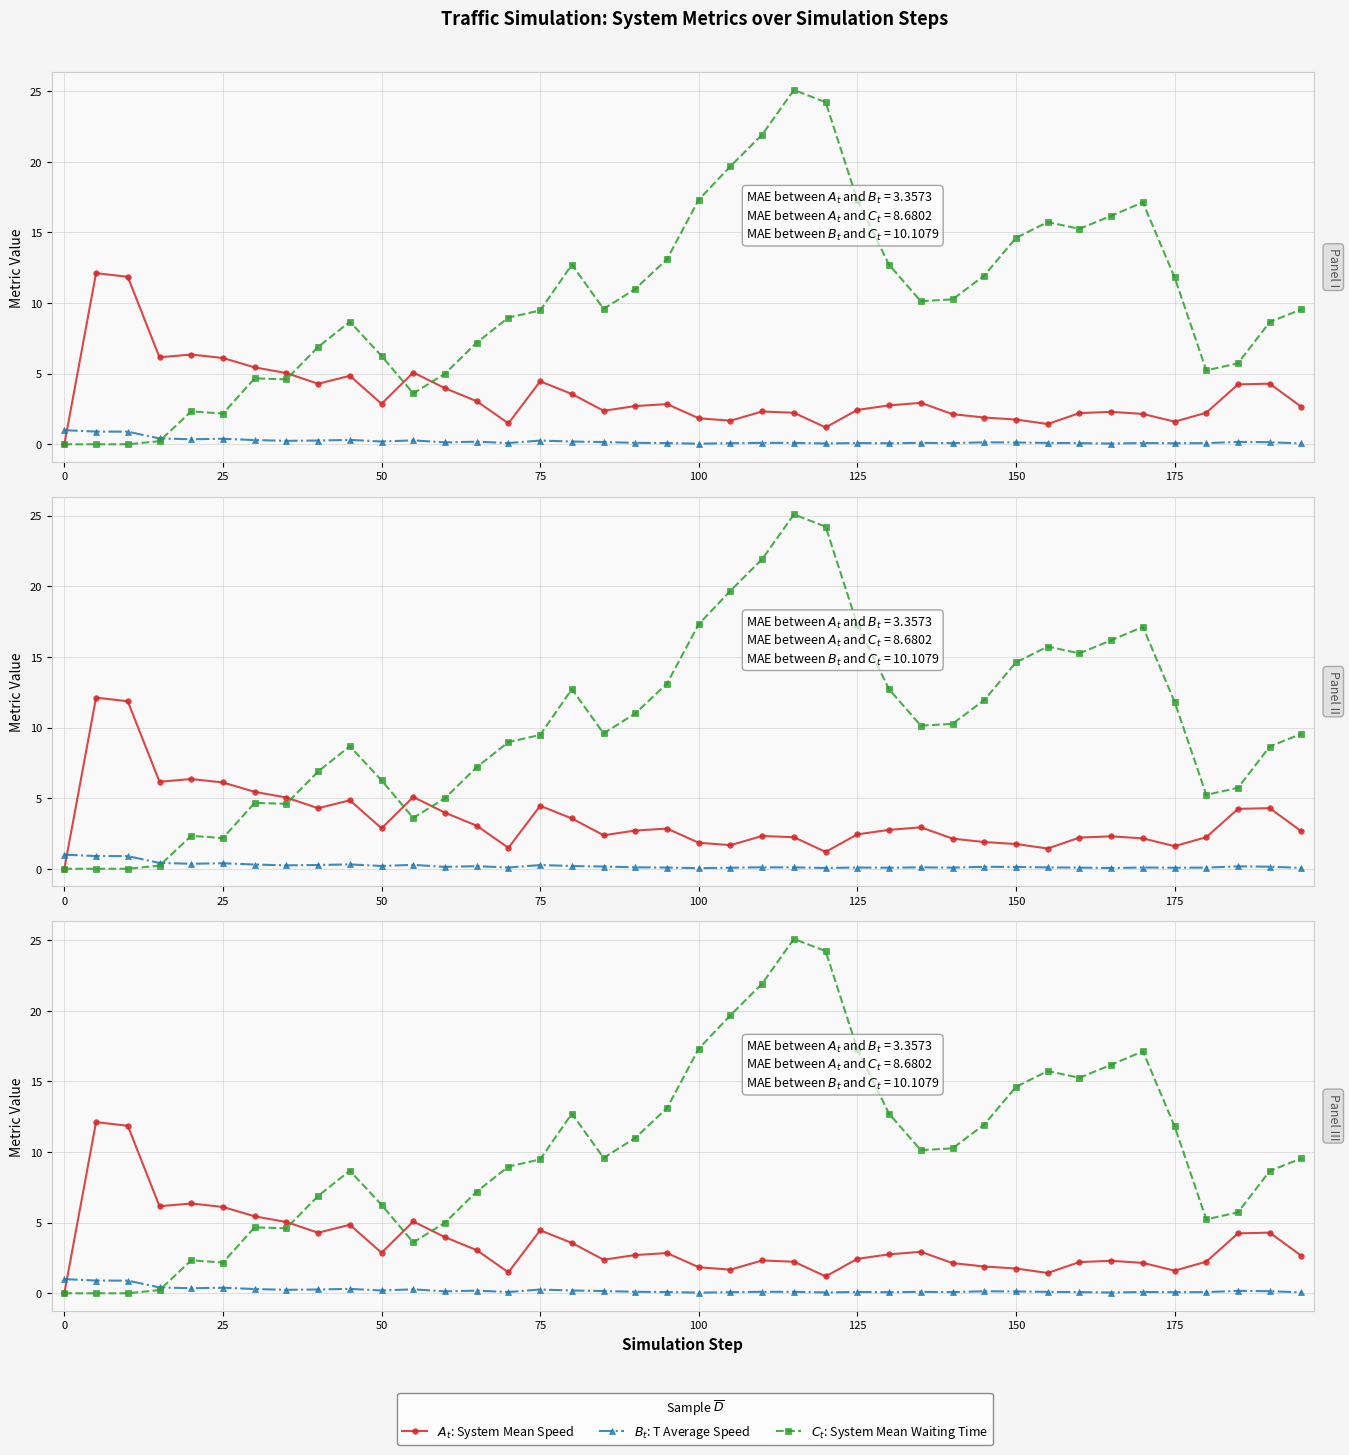

What is the value of the $B_t$: T Average Speed point at the 24th from the left?

0.1